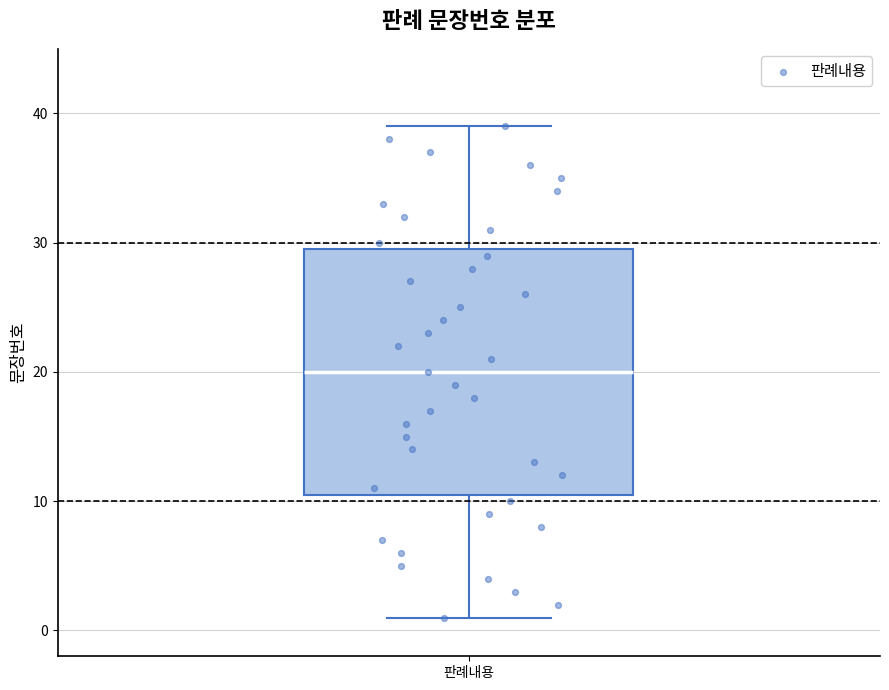

Read this box plot against the y-axis: the position of the median line, the range covered by the box, and the ends of both whiskers. The values are not printed on the chart, so give them approximately, as read against the axis.

median 20, box 11 to 30, whiskers 1 to 39